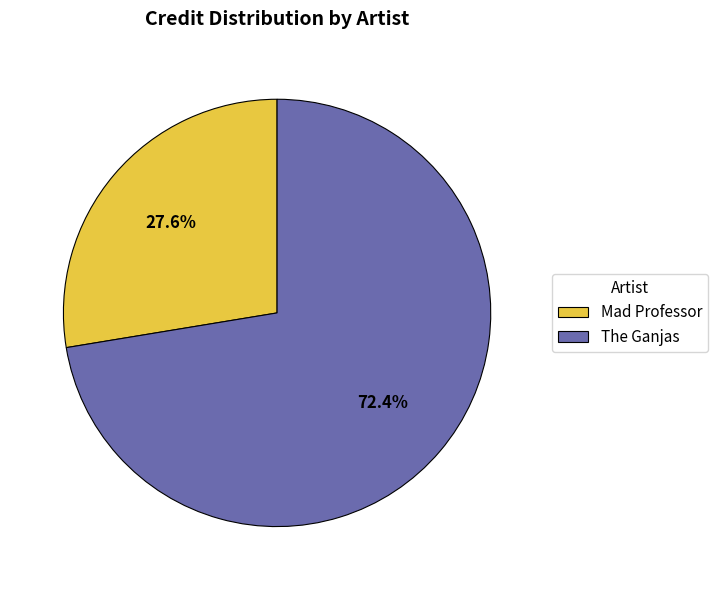

Count the number of slices in the pie.

2